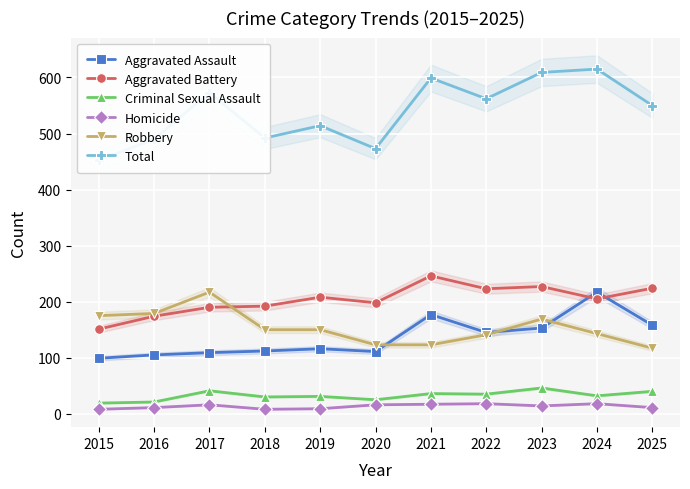

What is the spread (max minus min) of values at 2017?

557